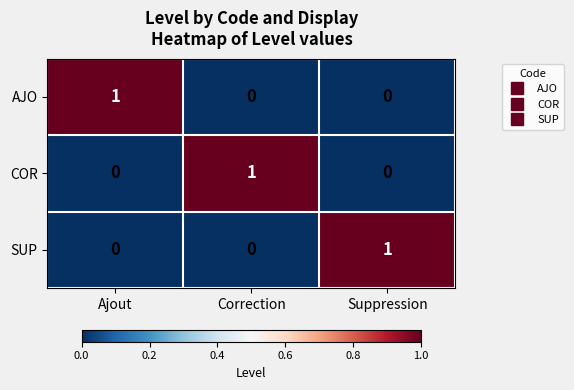

At which label does SUP reach its peak?

Suppression